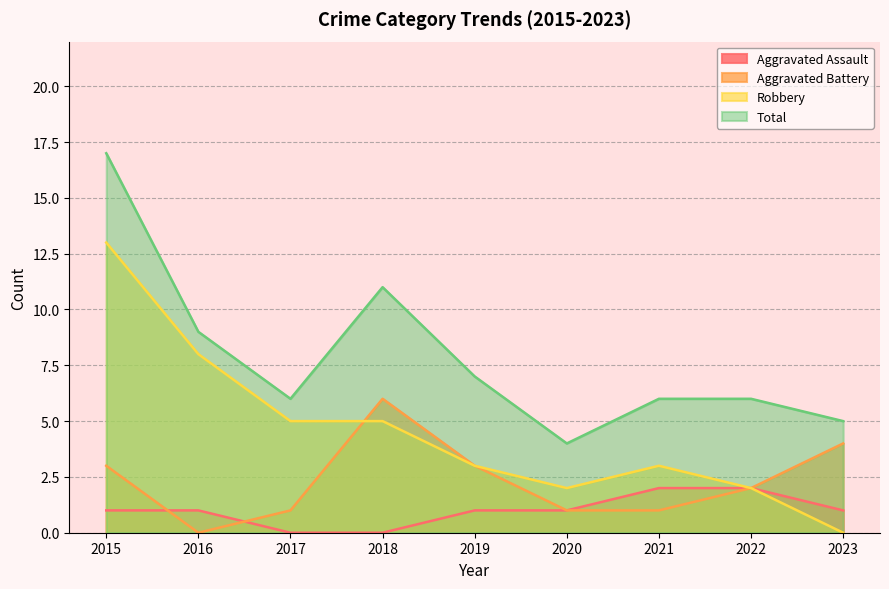

Which series has the largest total across all categories?

Total